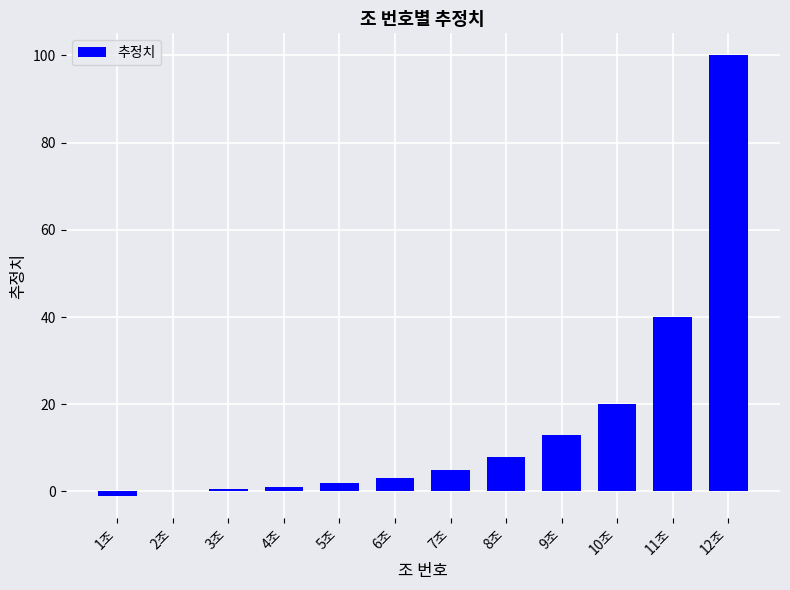

Where is the data nearest to the value 49?

11조